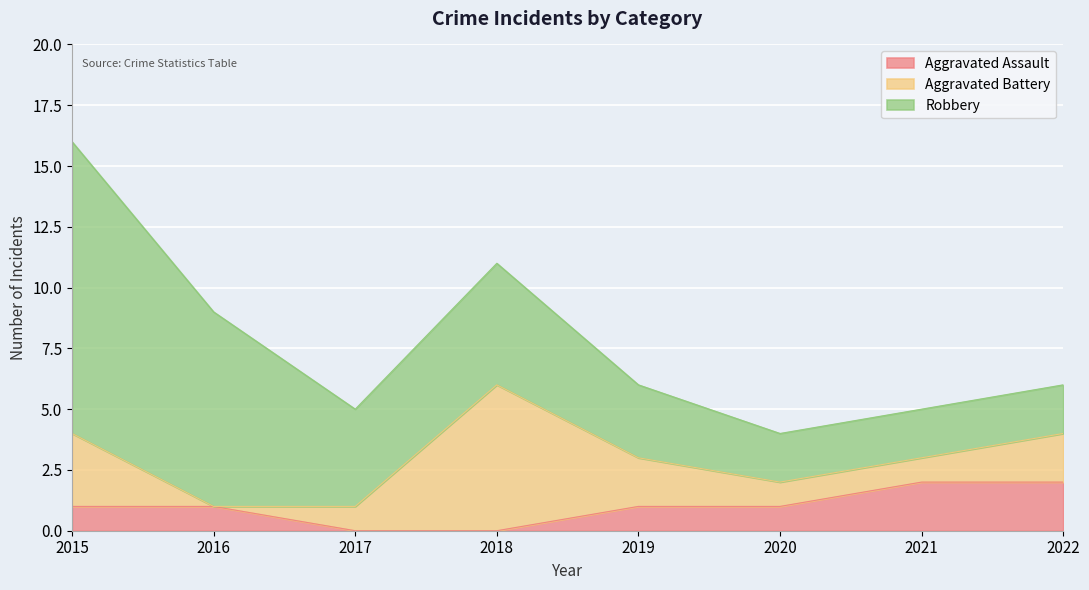

At which category is the sum across all series the highest?

2015